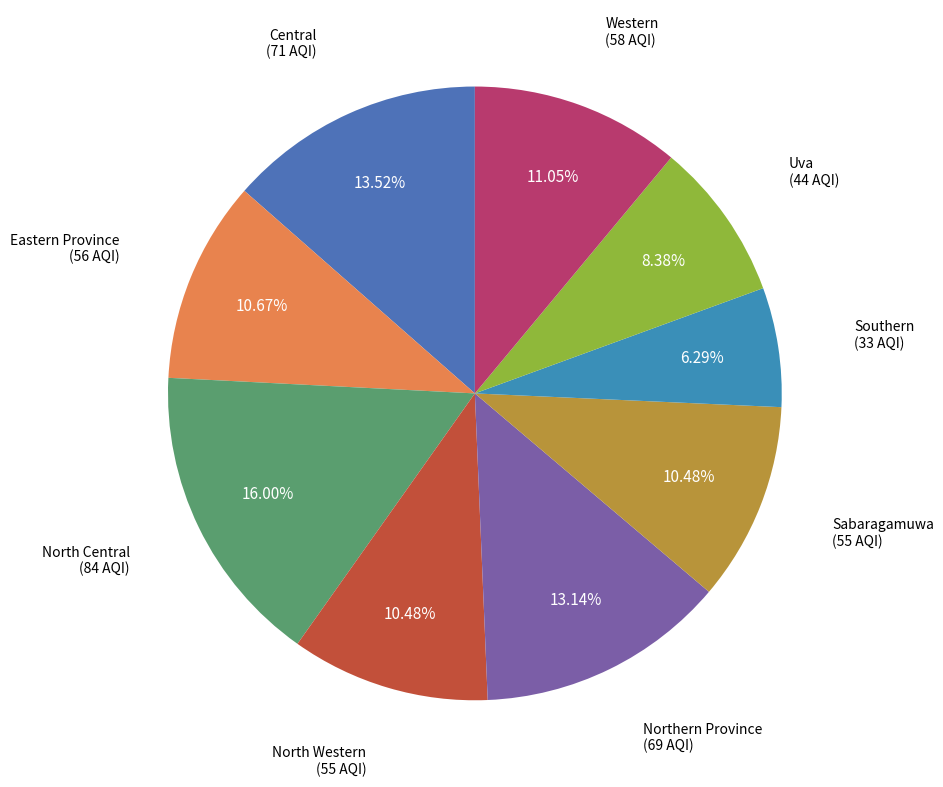

What percentage is NOT represented by Northern Province?

86.9%